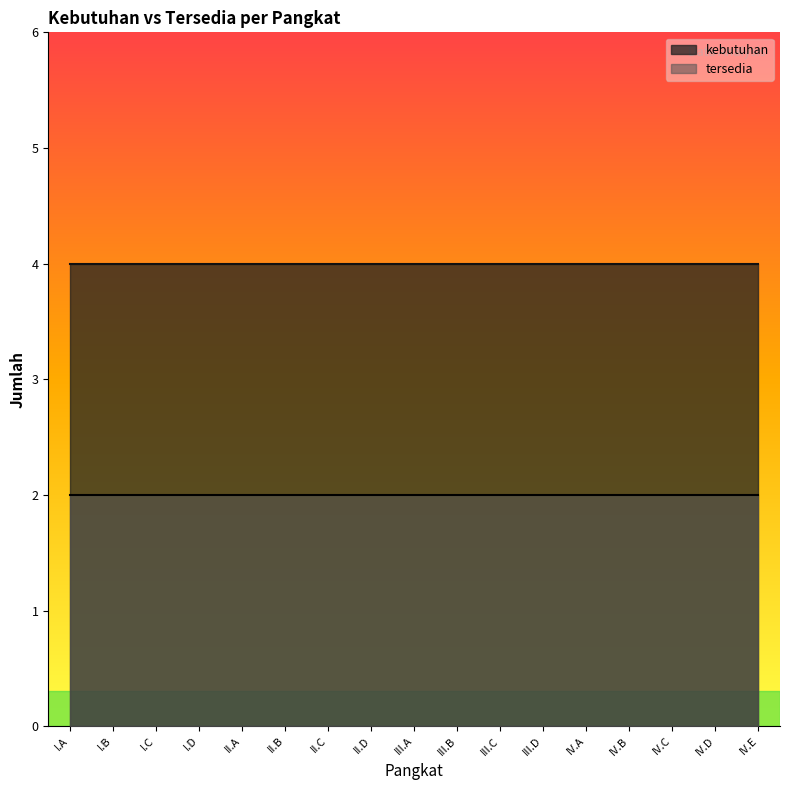

What are all the series names shown in the legend?

kebutuhan, tersedia